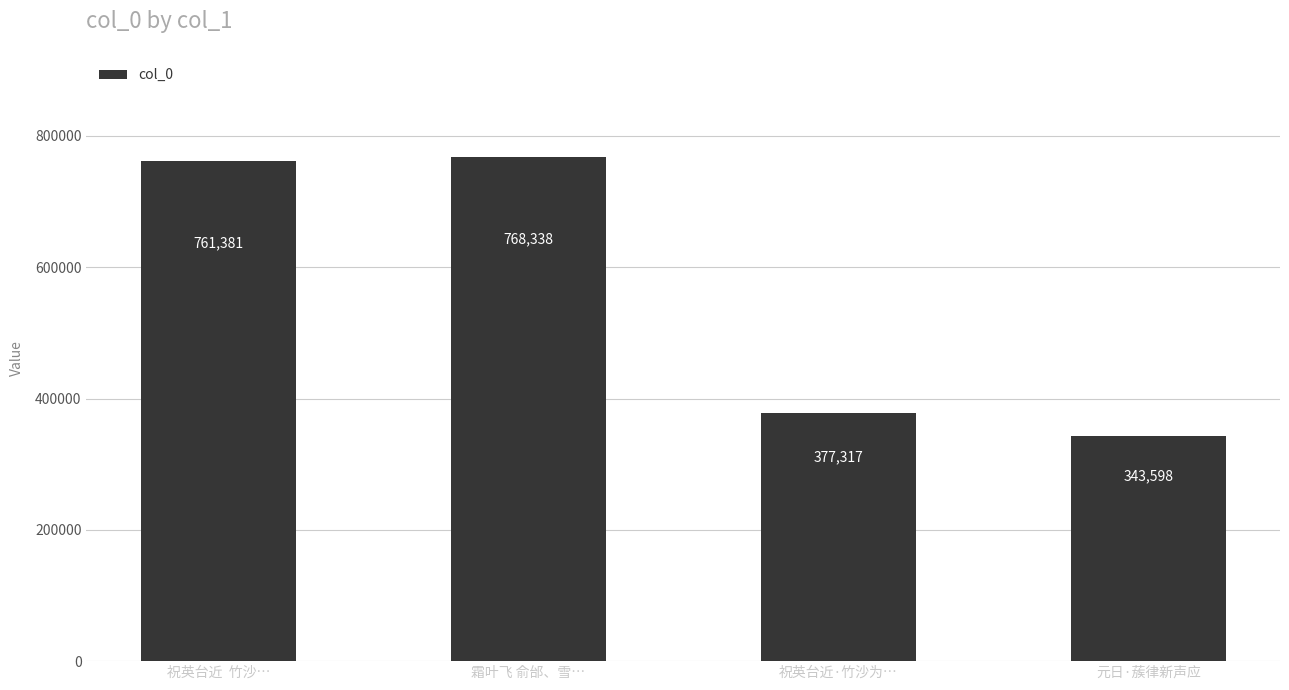

What position from the right is 元日·蔟律新声应?

1